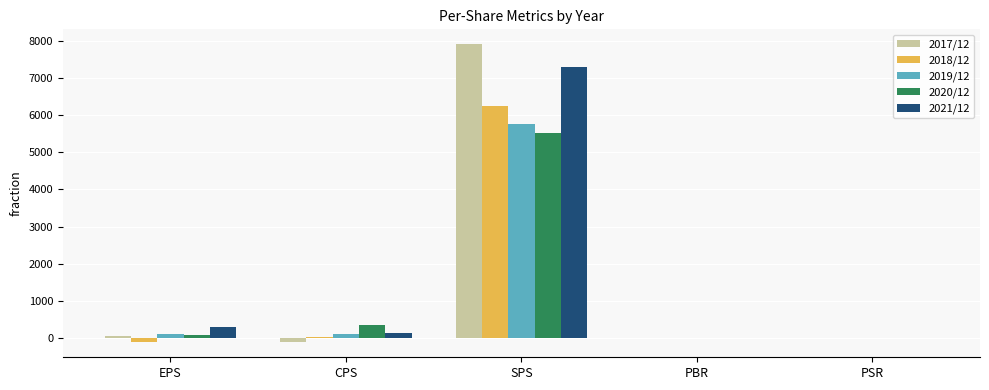

What is the sum of all 2018/12 values?

6157.5